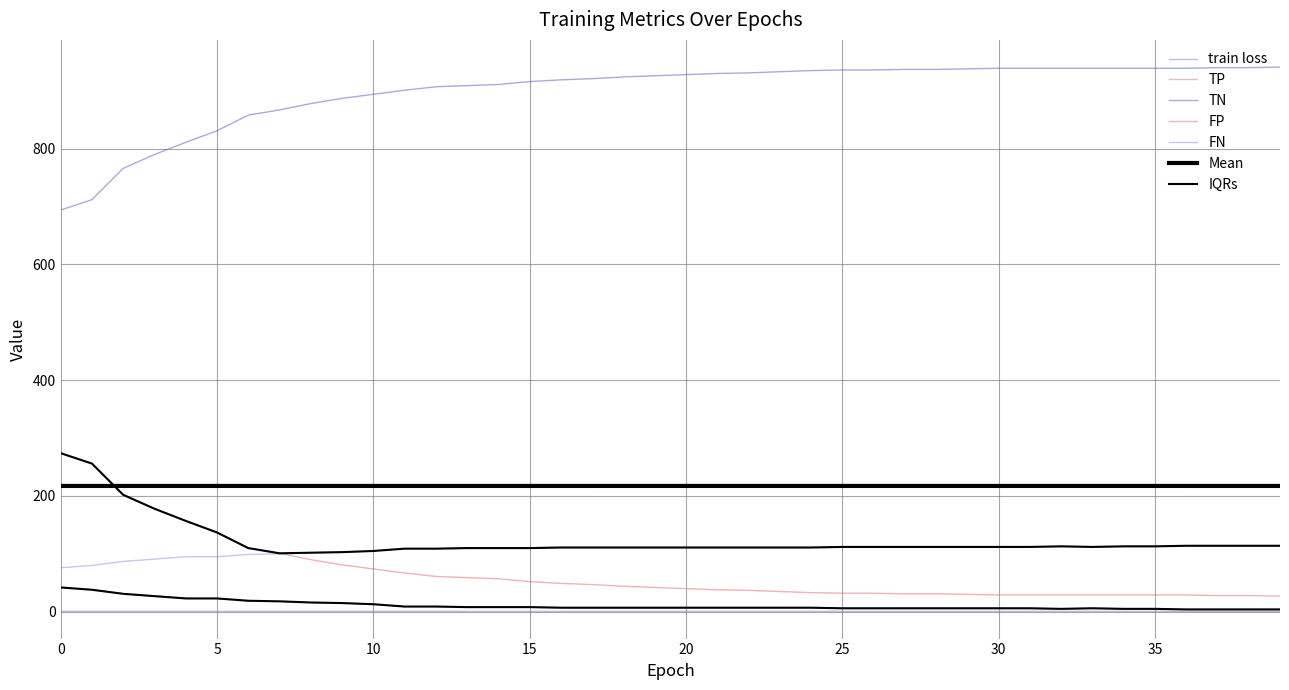

What is the difference between the highest and lowest values at 8?

877.3